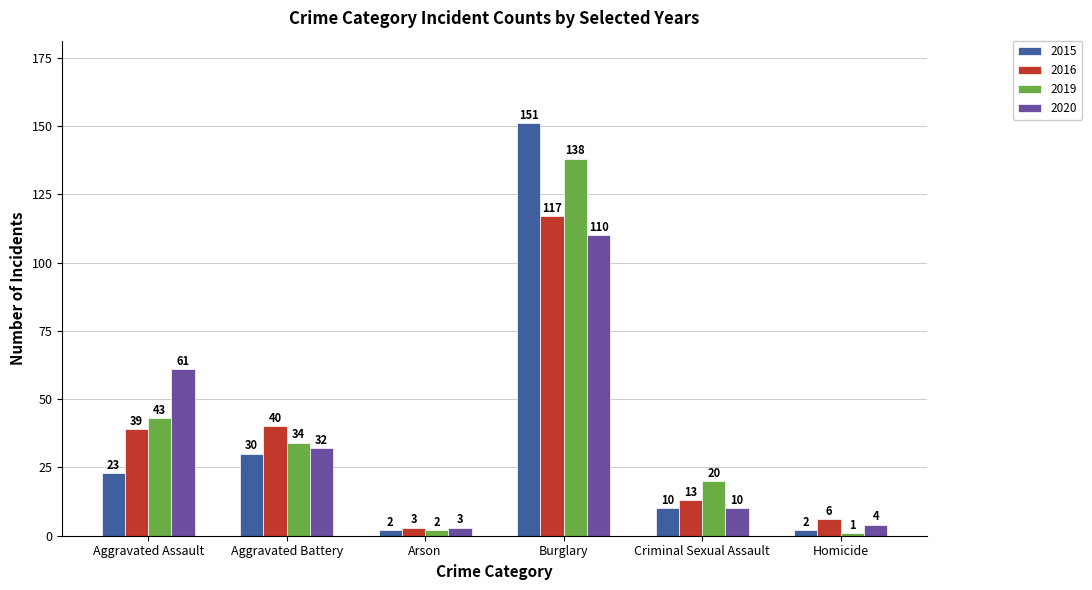

At which category is the sum across all series the highest?

Burglary